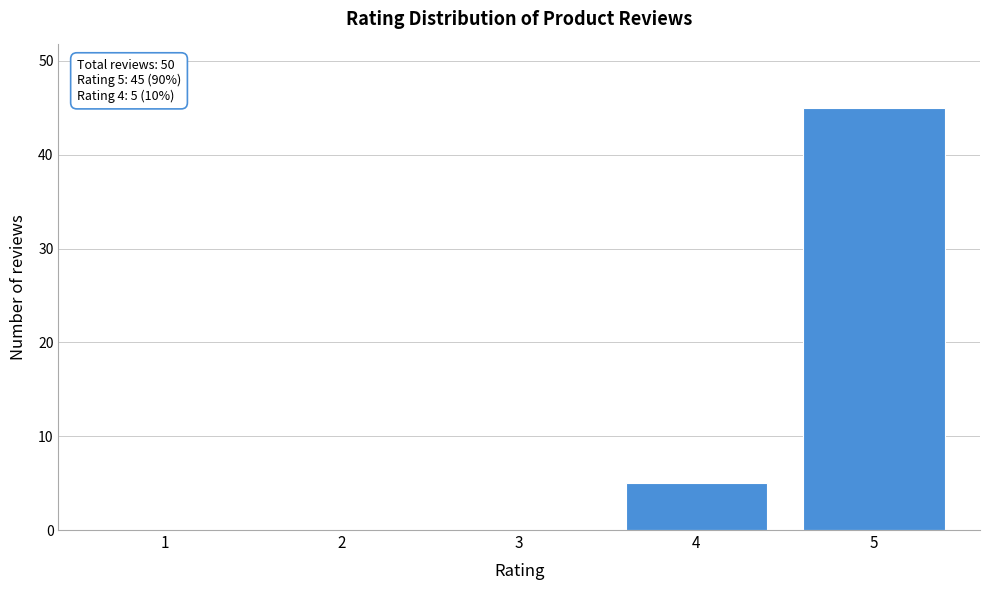

Reading left to right, transcribe all the data shown in this chart.

1=0	2=0	3=0	4=5	5=45